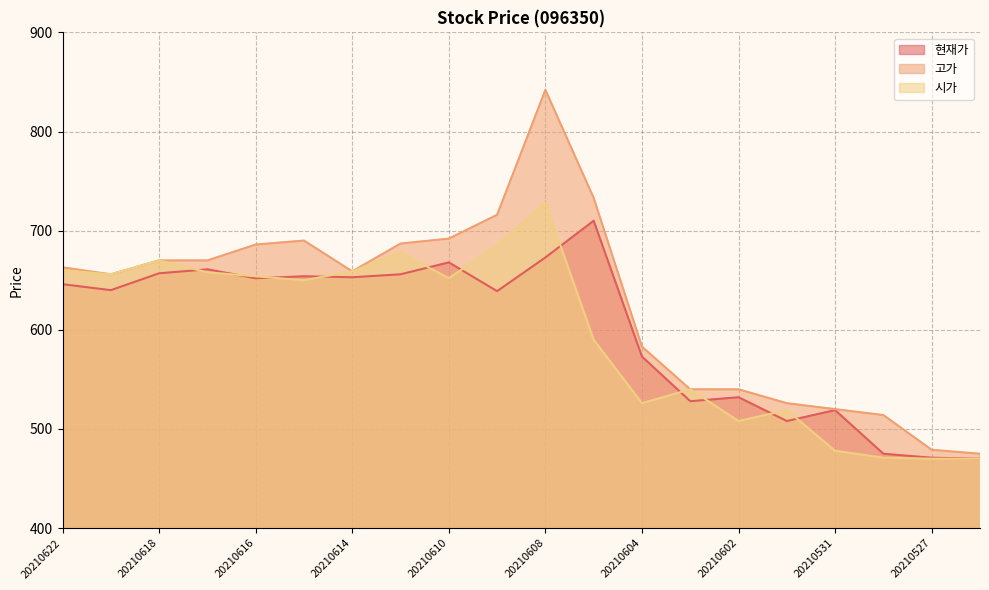

What is the spread (max minus min) of values at 20210617?

12